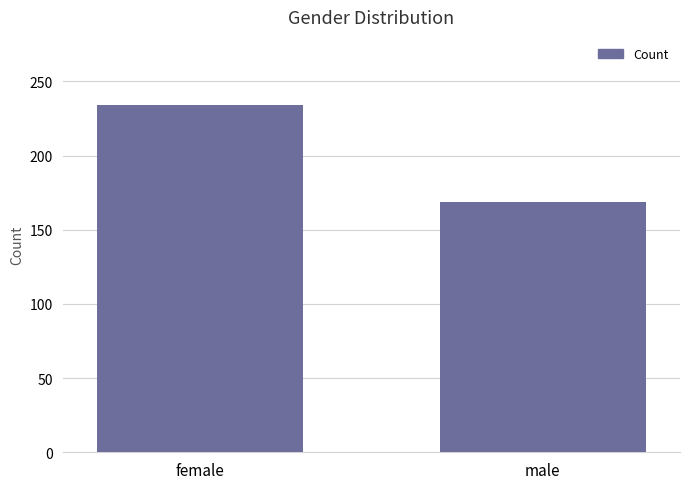

Where is the data nearest to the value 201?

male